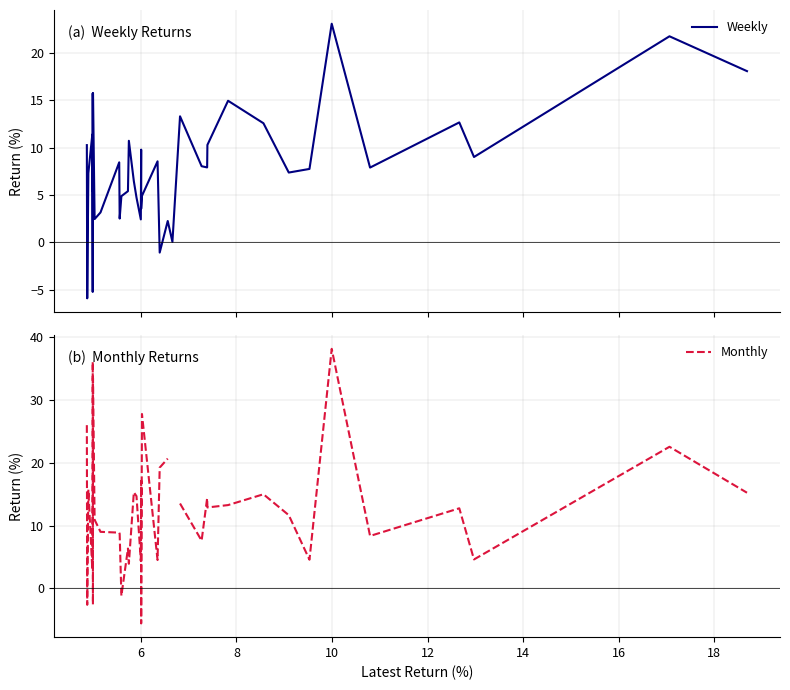

What is the highest value of the Weekly series?

23.1